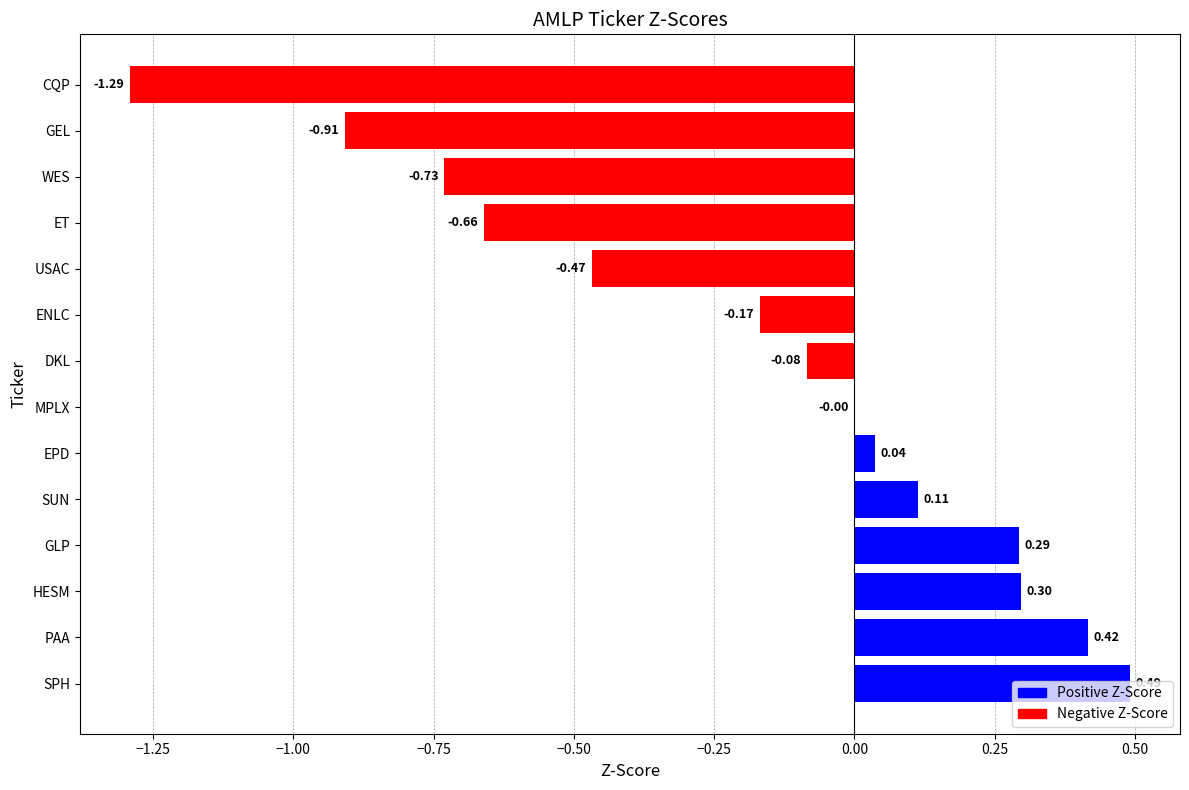

What is the sum of all values?

-2.7